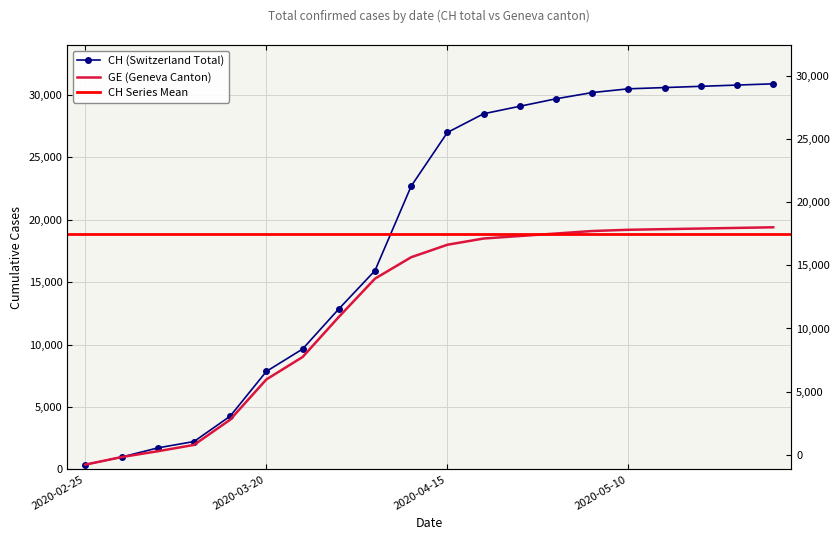

At which category is the sum across all series the highest?

2020-05-31